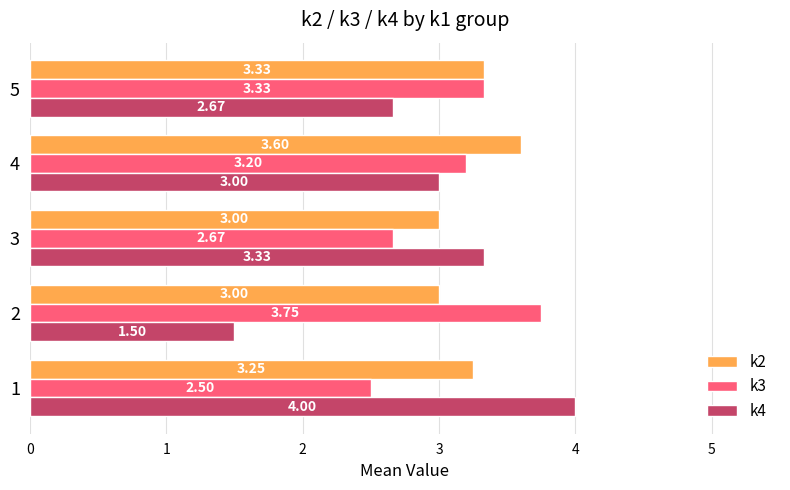

List the series in order of their peak value, lowest first.

k2, k3, k4